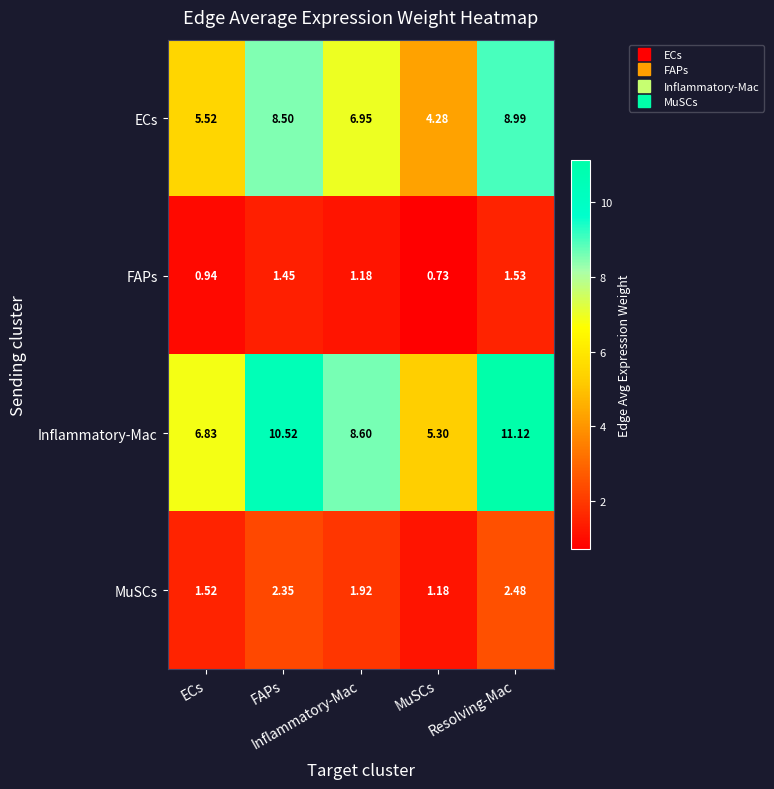

Reading left to right, transcribe all the data shown in this chart.

ECs: ECs=5.5	FAPs=8.5	Inflammatory-Mac=7.0	MuSCs=4.3	Resolving-Mac=9.0
FAPs: ECs=0.9	FAPs=1.4	Inflammatory-Mac=1.2	MuSCs=0.7	Resolving-Mac=1.5
Inflammatory-Mac: ECs=6.8	FAPs=10.5	Inflammatory-Mac=8.6	MuSCs=5.3	Resolving-Mac=11.1
MuSCs: ECs=1.5	FAPs=2.4	Inflammatory-Mac=1.9	MuSCs=1.2	Resolving-Mac=2.5